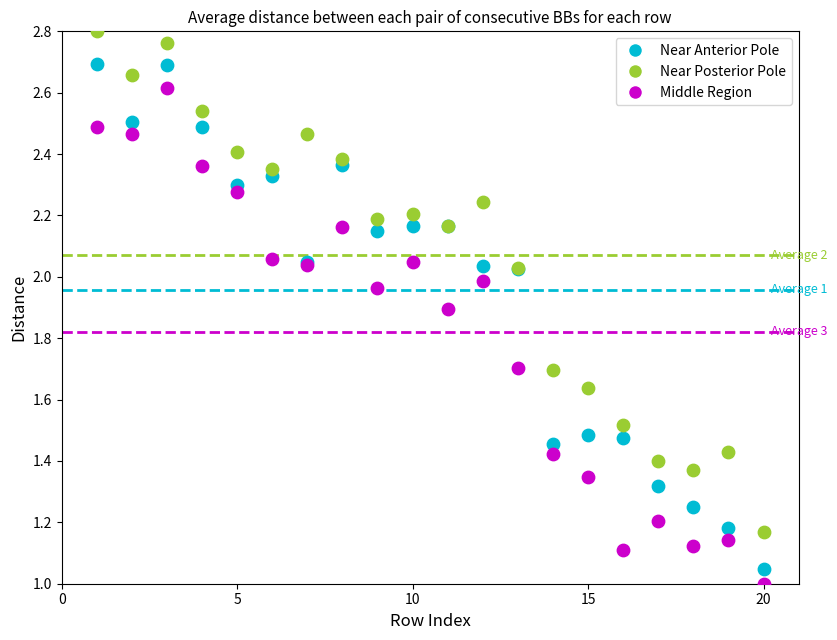

What is the X range (max minus min) for the scatter plot?

19.0